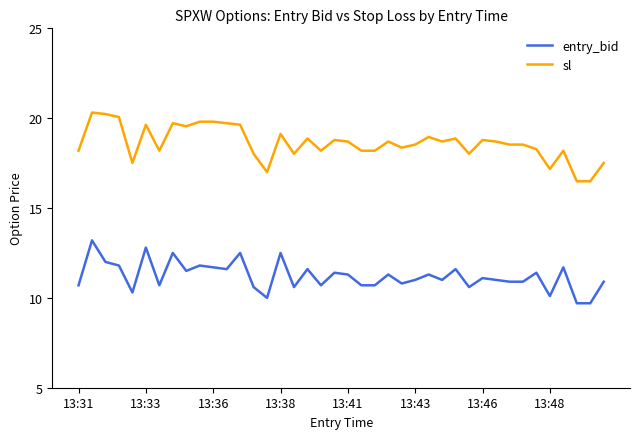

What is the sum of all entry_bid values?

448.2